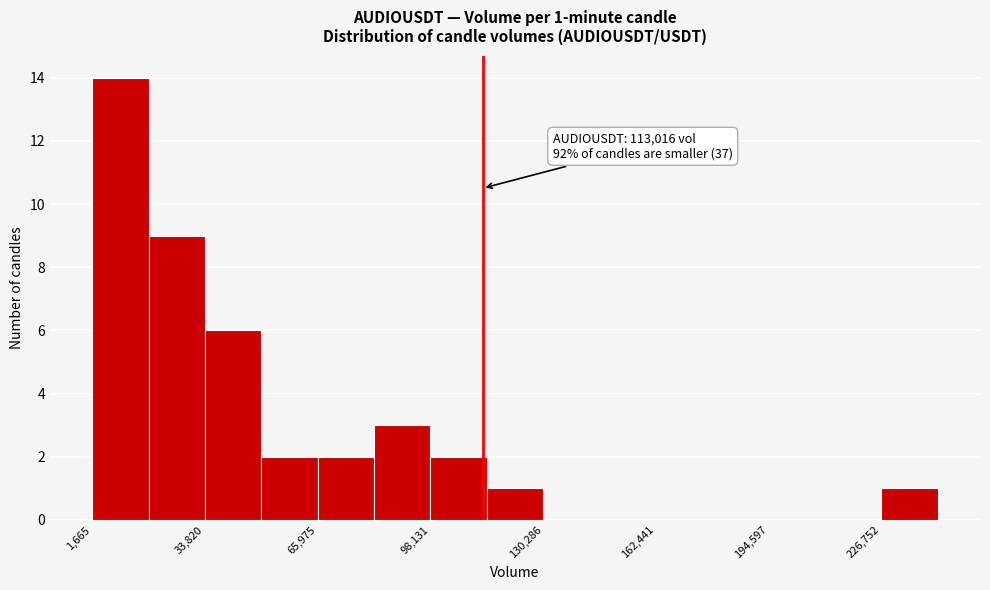

Around what value on the x-axis is the tallest bar? Give the approximate position of its centre, as read against the axis.

10000